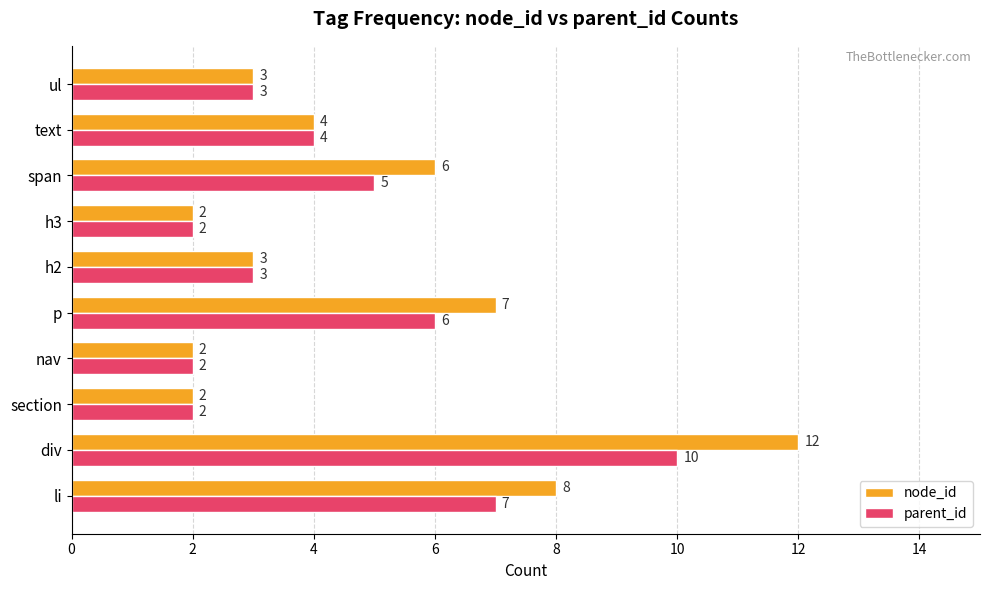

Count the number of data series in this chart.

2